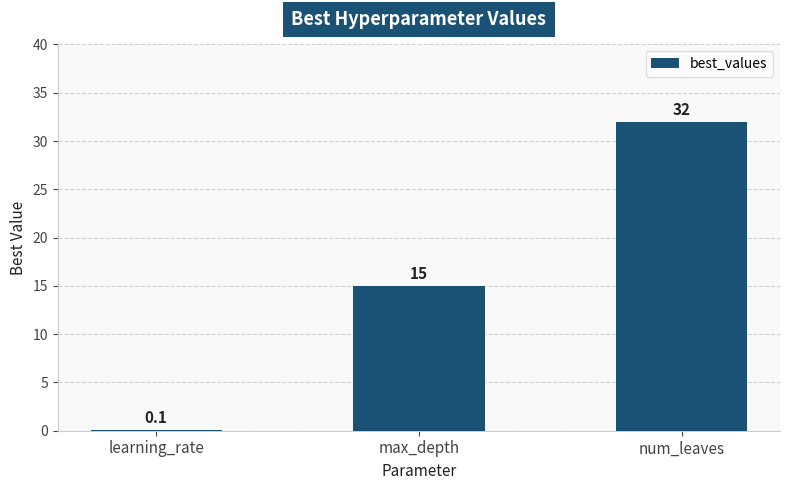

What is the ratio of the value at max_depth to the value at num_leaves?

0.5